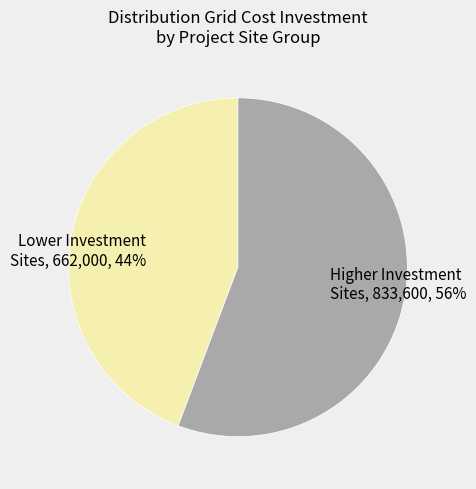

To the nearest percent, what percentage of the pie is Lower Investment Sites, 662,000, 44%?

44%